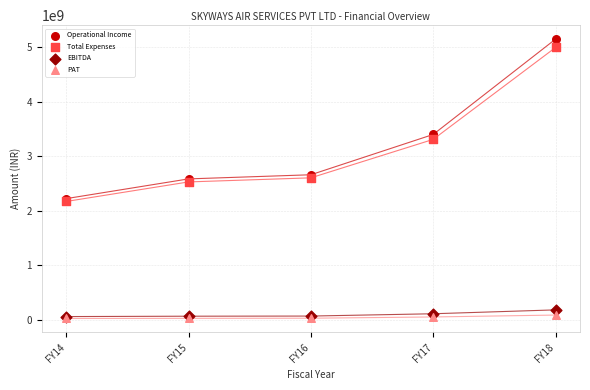

In the Operational Income series, what Y value is closest to 3687144214?

3401091203